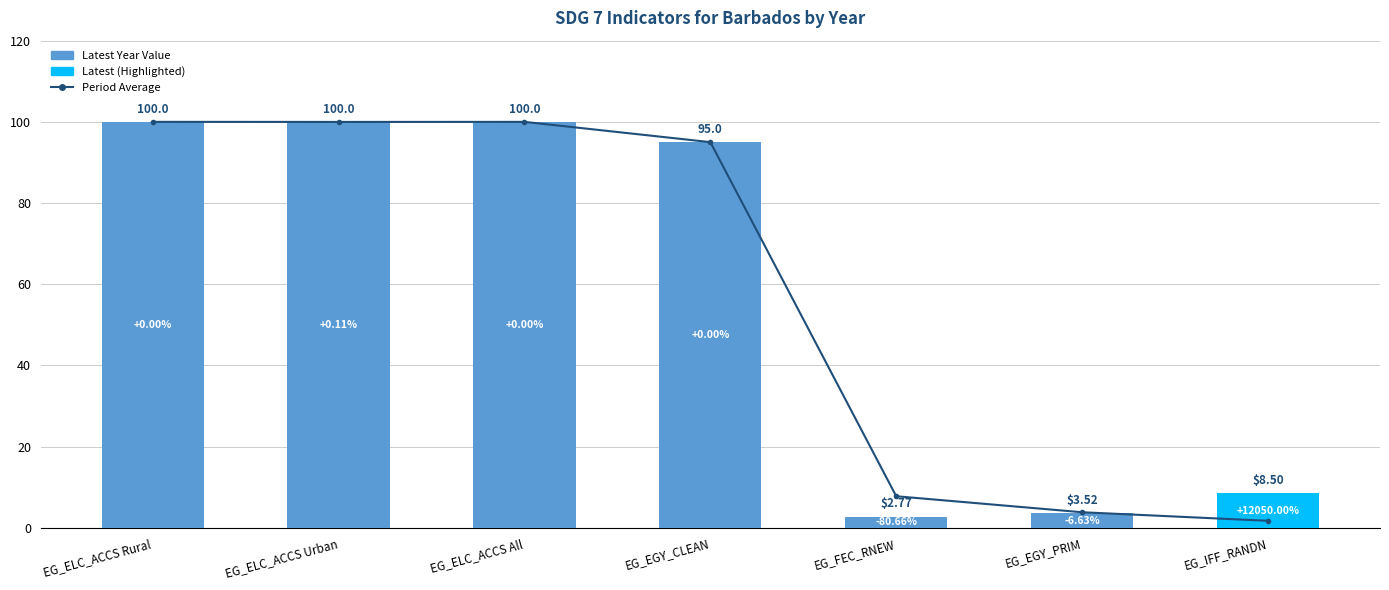

Reading left to right, extract all data points from this chart.

Period Average: EG_ELC_ACCS Rural=100.0	EG_ELC_ACCS Urban=100.0	EG_ELC_ACCS All=100.0	EG_EGY_CLEAN=95.0	EG_FEC_RNEW=7.8	EG_EGY_PRIM=3.8	EG_IFF_RANDN=1.7
Latest Year Value: EG_ELC_ACCS Rural=100.0	EG_ELC_ACCS Urban=100.0	EG_ELC_ACCS All=100.0	EG_EGY_CLEAN=95.0	EG_FEC_RNEW=2.8	EG_EGY_PRIM=3.5	EG_IFF_RANDN=8.5